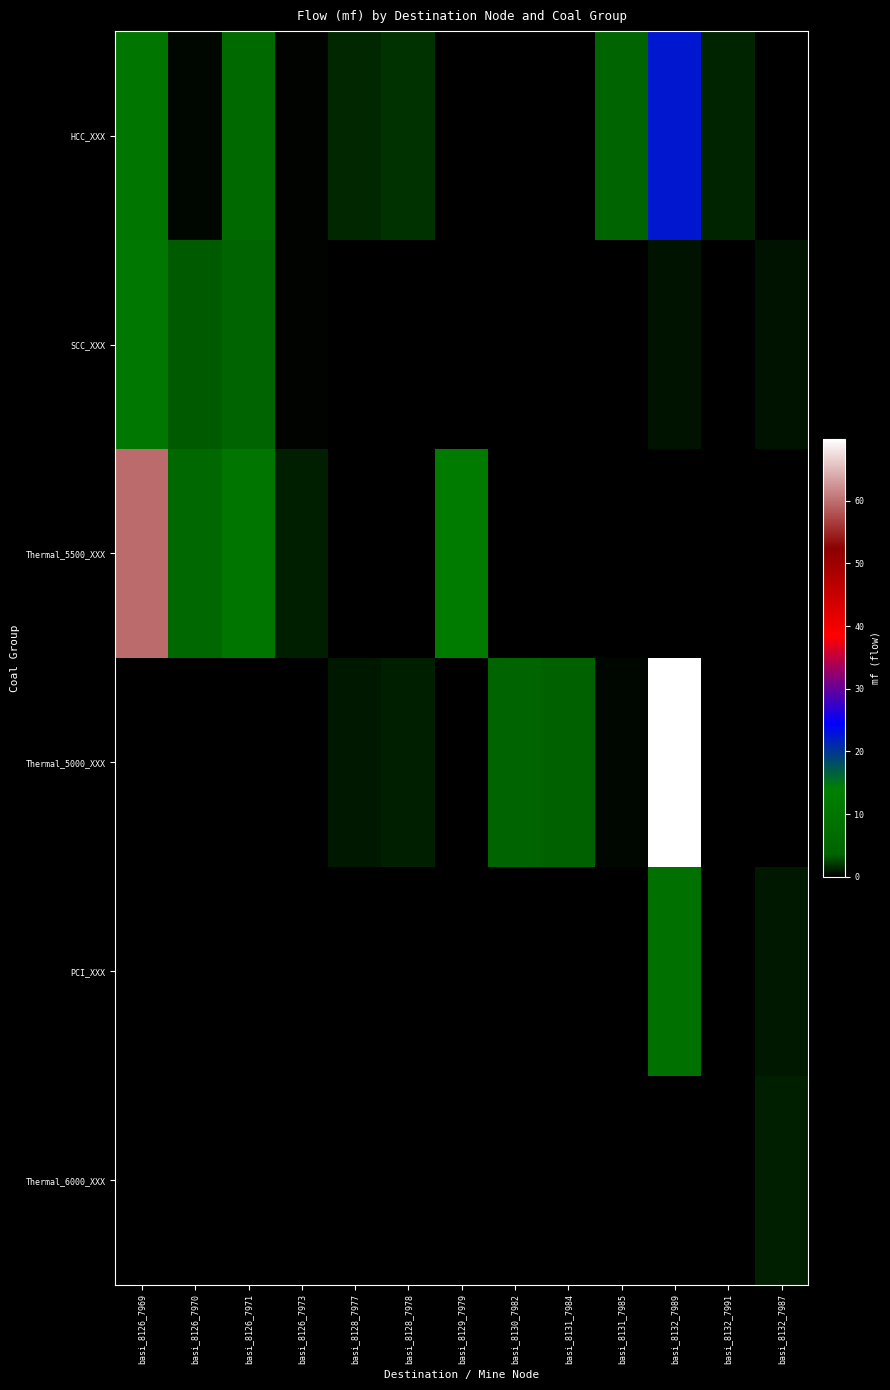

Rank the series by their maximum value, from lowest to highest.

Thermal_6000_XXX, PCI_XXX, SCC_XXX, HCC_XXX, Thermal_5500_XXX, Thermal_5000_XXX